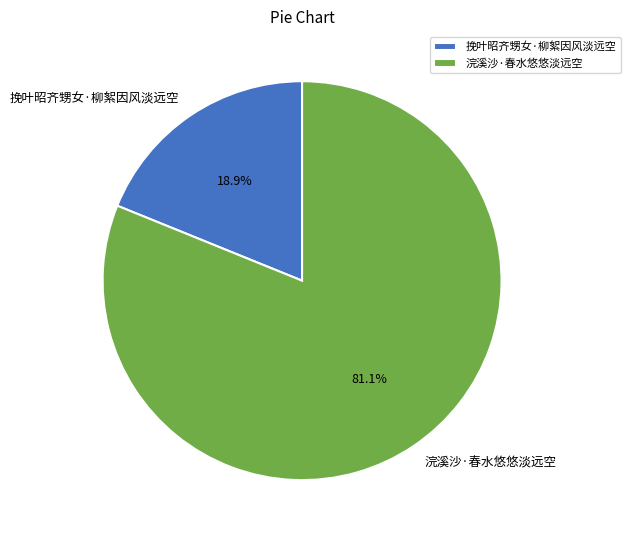

To the nearest percent, what percentage of the pie is 浣溪沙·春水悠悠淡远空?

81%